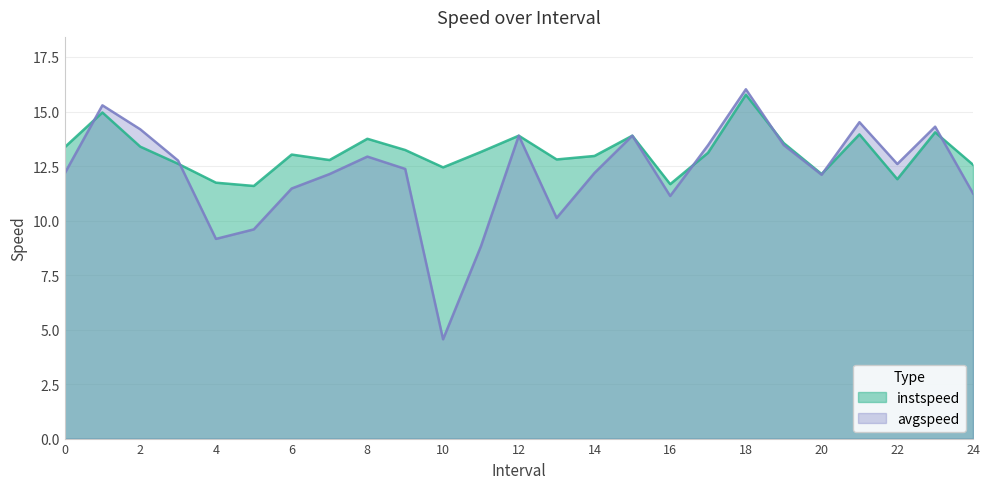

What is the difference between the maximum and minimum values in the instspeed series?

4.2